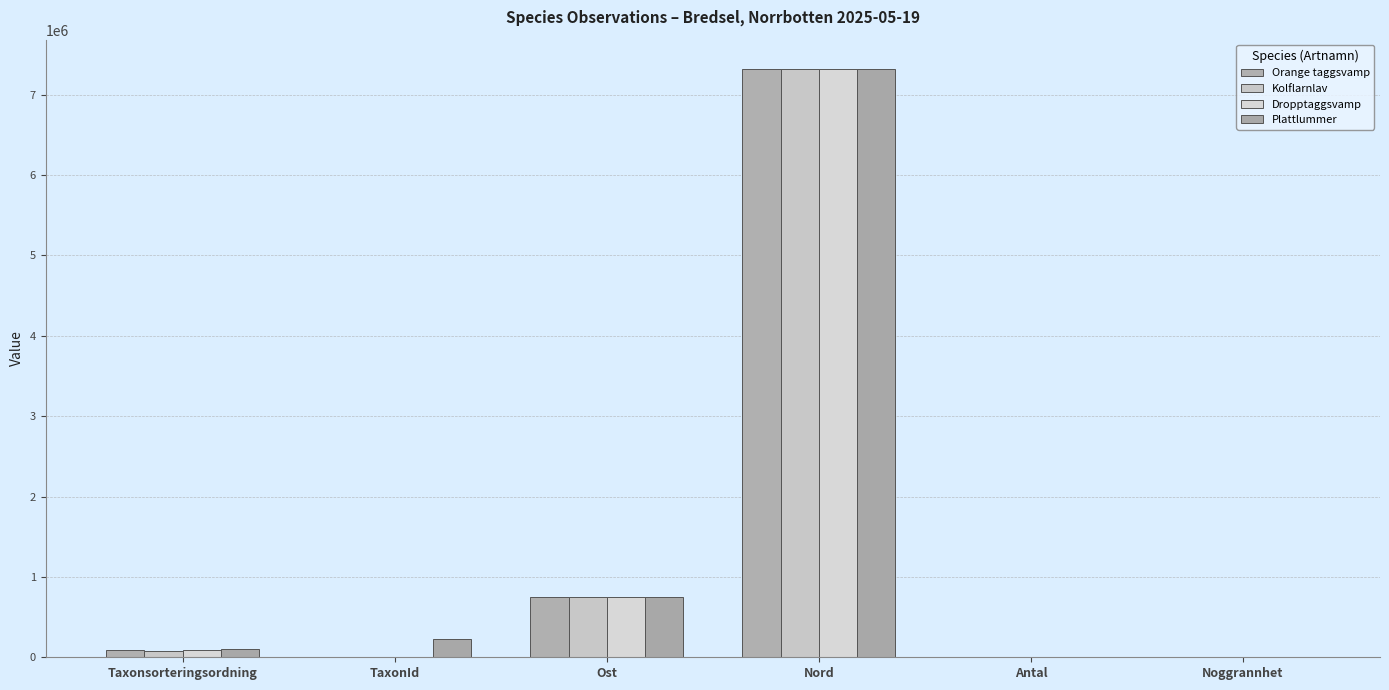

What is the spread (max minus min) of values at TaxonId?

217580